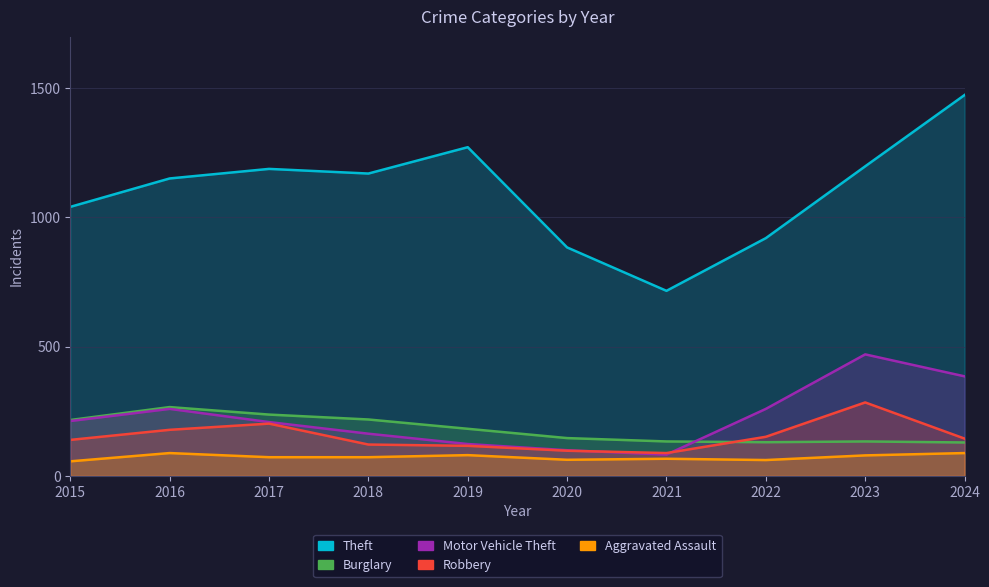

The Robbery series shows 88 at 2021. True or false?

True